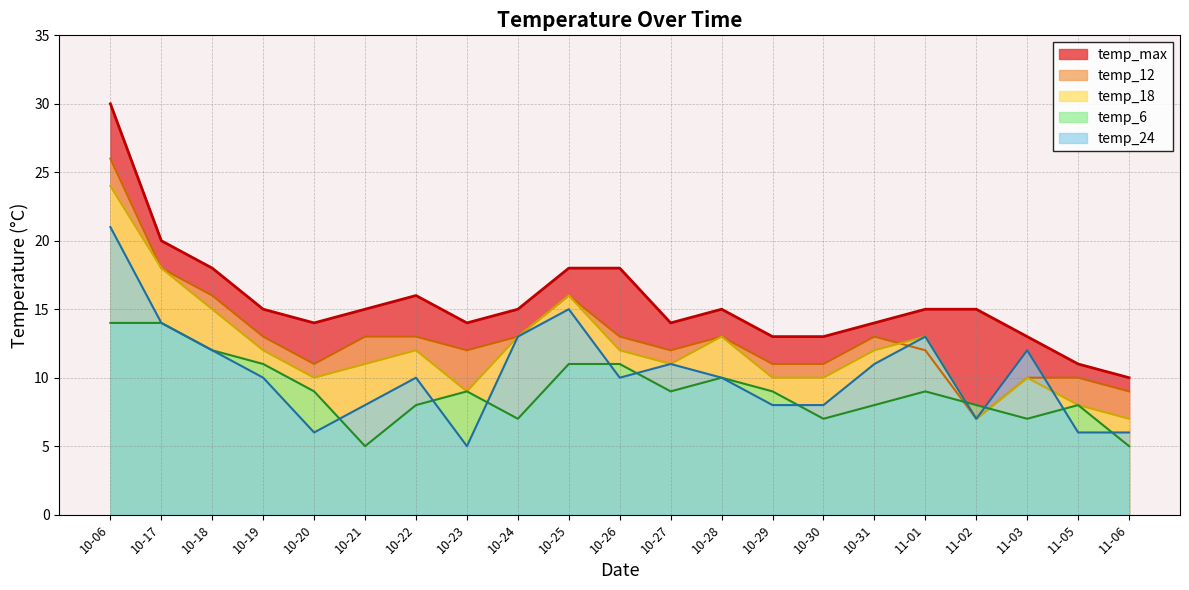

True or false: temp_18 and temp_max intersect in this chart.

False